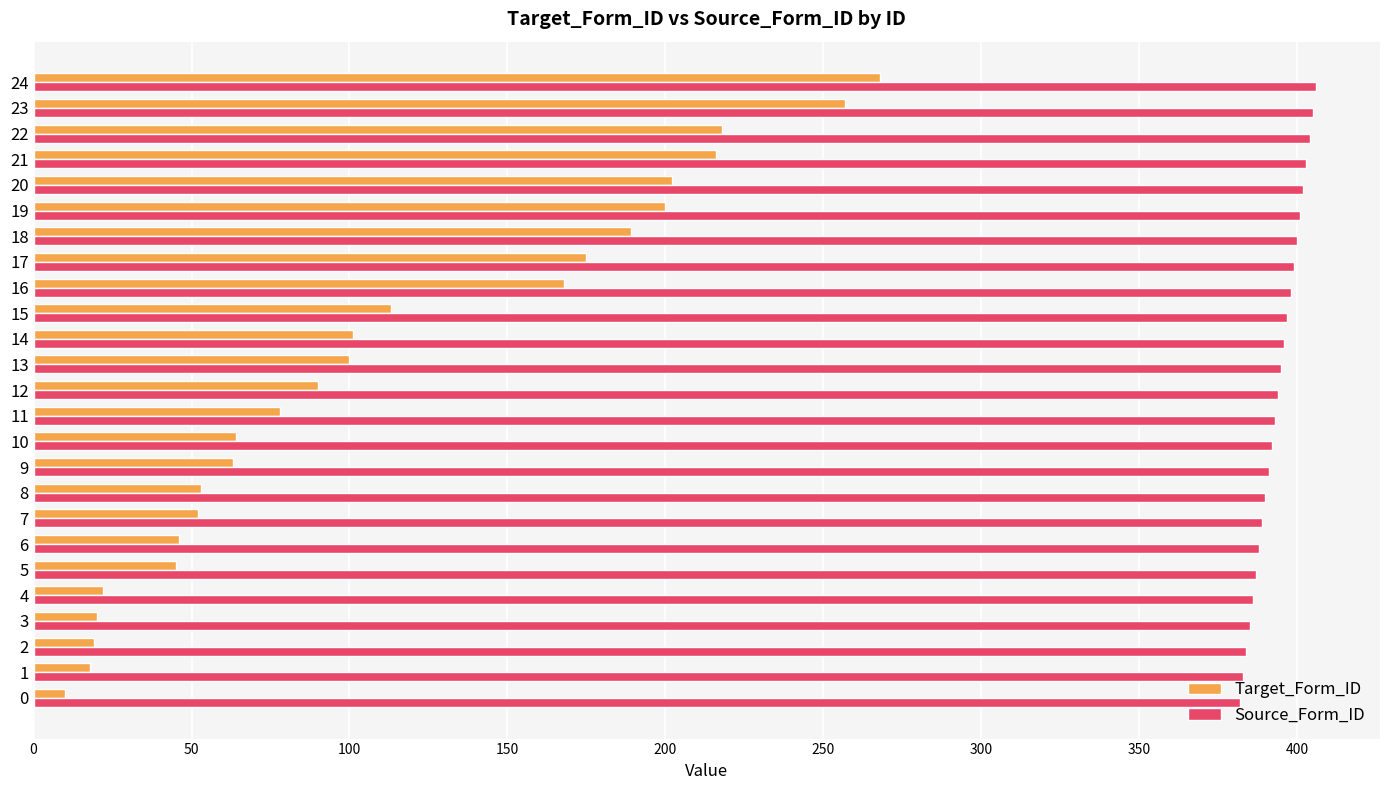

Which series has the widest spread of values?

Target_Form_ID